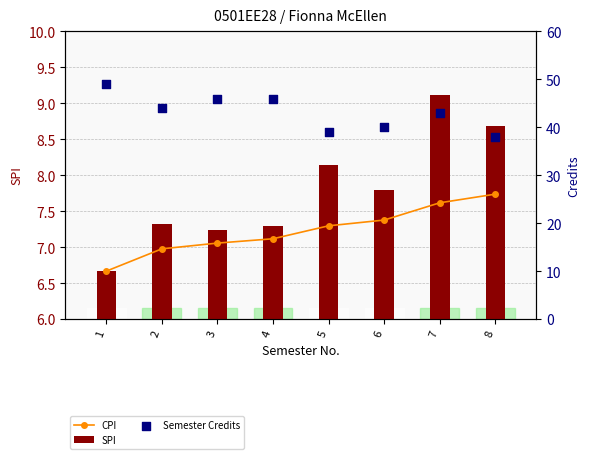

Which series has the widest spread of Y values?

Semester Credits